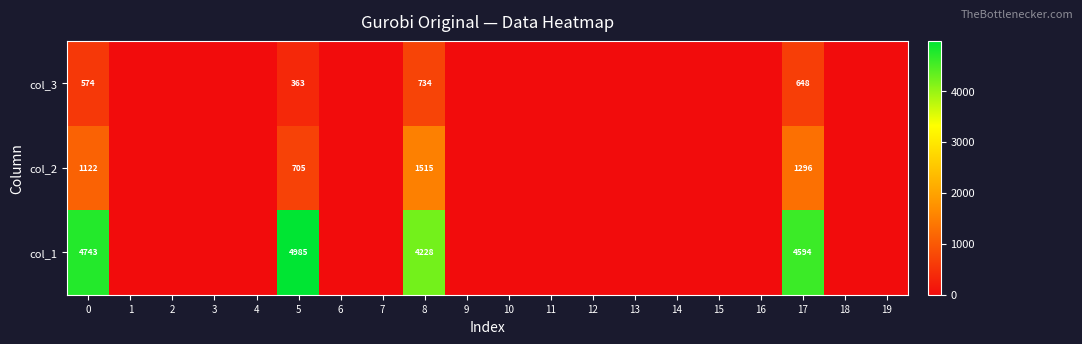

Rank the series at 5 from highest to lowest value.

col_1, col_2, col_3